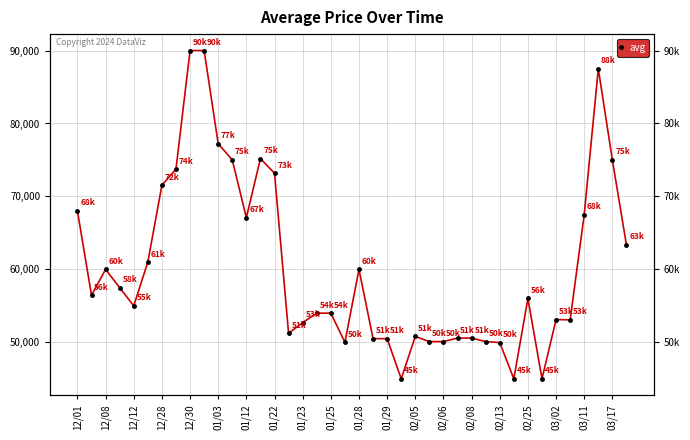

Reading right to left, list all the values displayed in this chart.

63343	75000	87500	67501	53072	53127	45000	56016	45000	49965	50101	50586	50586	50100	50100	50807	45000	50505	50505	60000	50000	54000	54000	52700	51231	73180	75190	67085	74999	77228	90000	90000	73737	71532	61000	55000	57500	60000	56453	68000